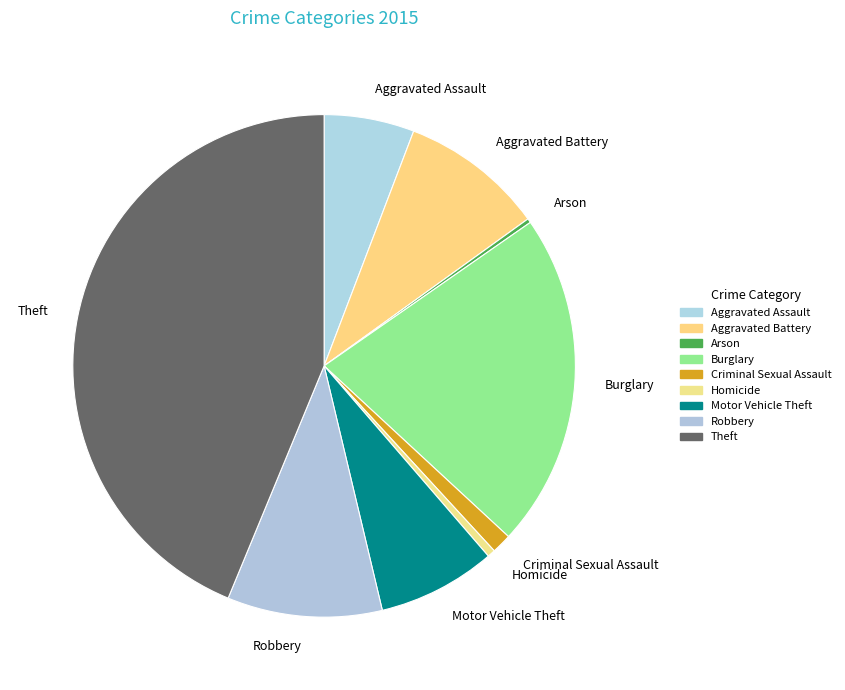

Is it true that Theft is 35% of the pie?

False